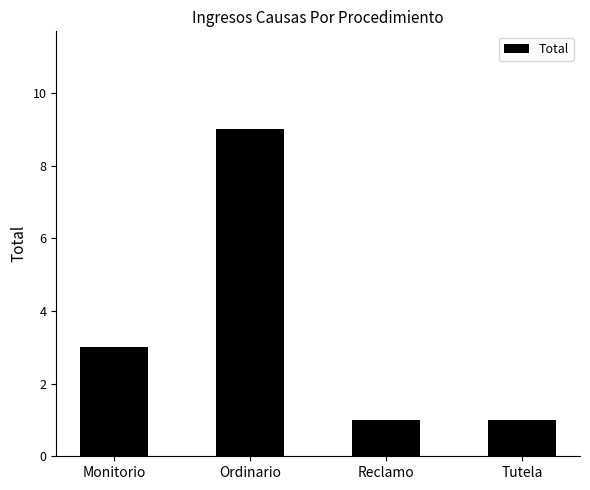

What is the label of the 2nd bar from the left?

Ordinario